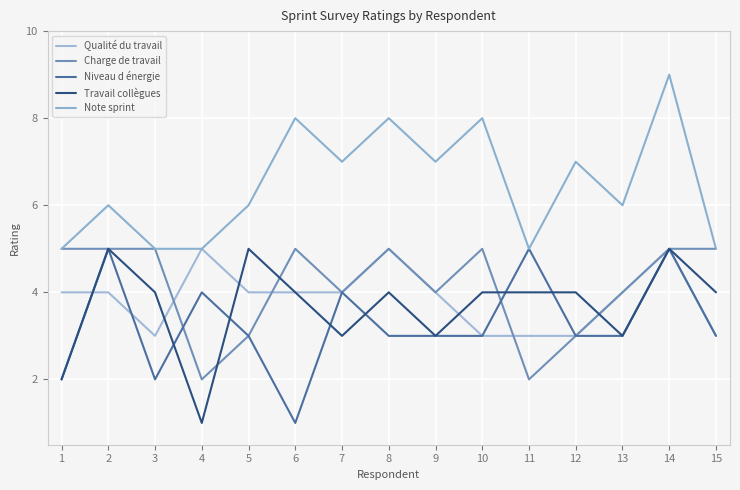

Reading left to right, list all the values displayed in this chart.

Qualité du travail: 1=4	2=4	3=3	4=5	5=4	6=4	7=4	8=5	9=4	10=3	11=3	12=3	13=4	14=5	15=3
Charge de travail: 1=5	2=5	3=5	4=2	5=3	6=5	7=4	8=5	9=4	10=5	11=2	12=3	13=4	14=5	15=5
Niveau d énergie: 1=2	2=5	3=2	4=4	5=3	6=1	7=4	8=3	9=3	10=3	11=5	12=3	13=3	14=5	15=3
Travail collègues: 1=2	2=5	3=4	4=1	5=5	6=4	7=3	8=4	9=3	10=4	11=4	12=4	13=3	14=5	15=4
Note sprint: 1=5	2=6	3=5	4=5	5=6	6=8	7=7	8=8	9=7	10=8	11=5	12=7	13=6	14=9	15=5